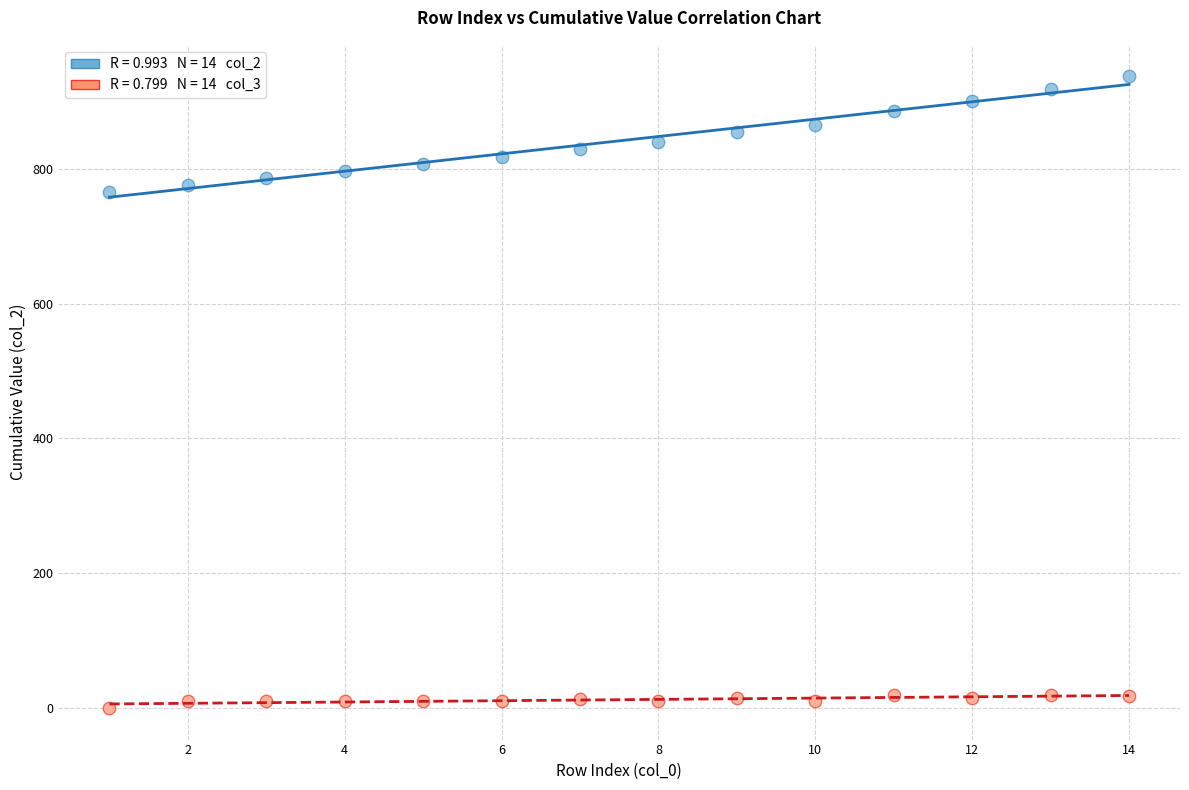

Across all series, what Y value is closest to 468?

765